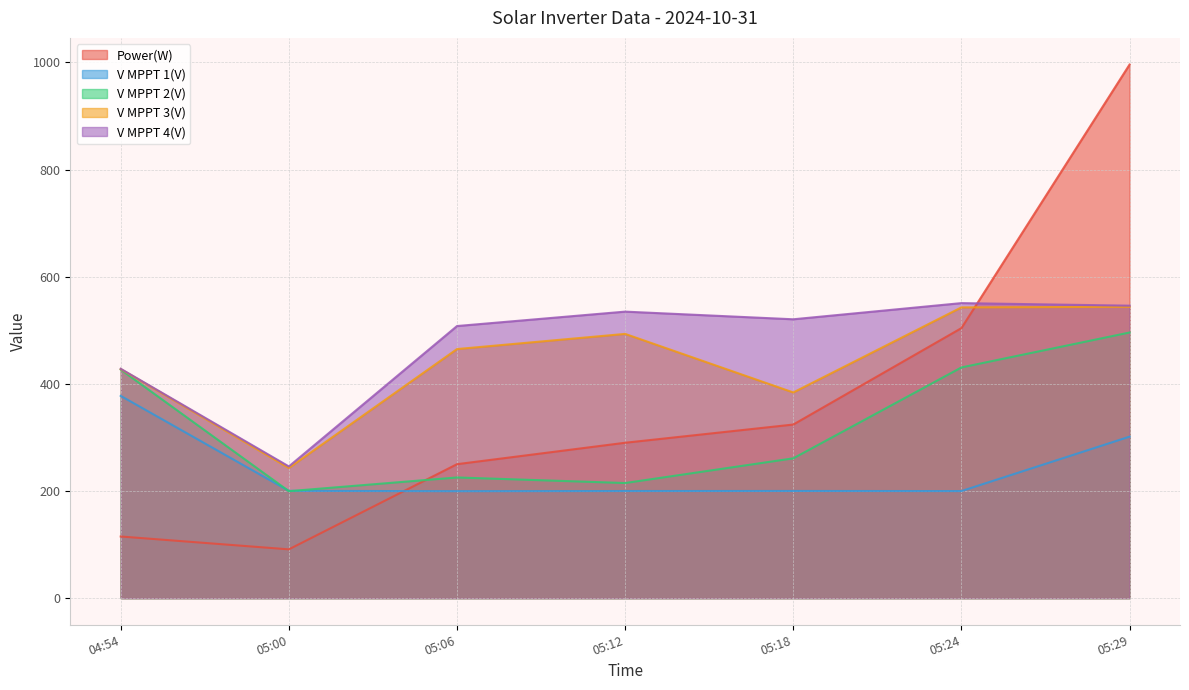

Reading left to right, list all the values displayed in this chart.

Power(W): 115.0	91.0	250.0	290.0	324.0	504.0	996.0
V MPPT 1(V): 377.5	200.2	199.6	199.9	200.0	199.8	301.4
V MPPT 2(V): 426.6	199.6	225.2	214.8	260.9	430.6	495.8
V MPPT 3(V): 427.6	242.9	464.9	493.2	383.9	542.7	543.8
V MPPT 4(V): 428.1	245.8	507.9	534.8	520.5	550.7	545.9